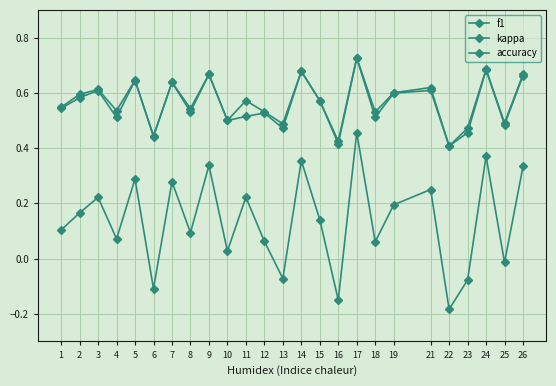

How many interior local peaks does the accuracy series have?

9